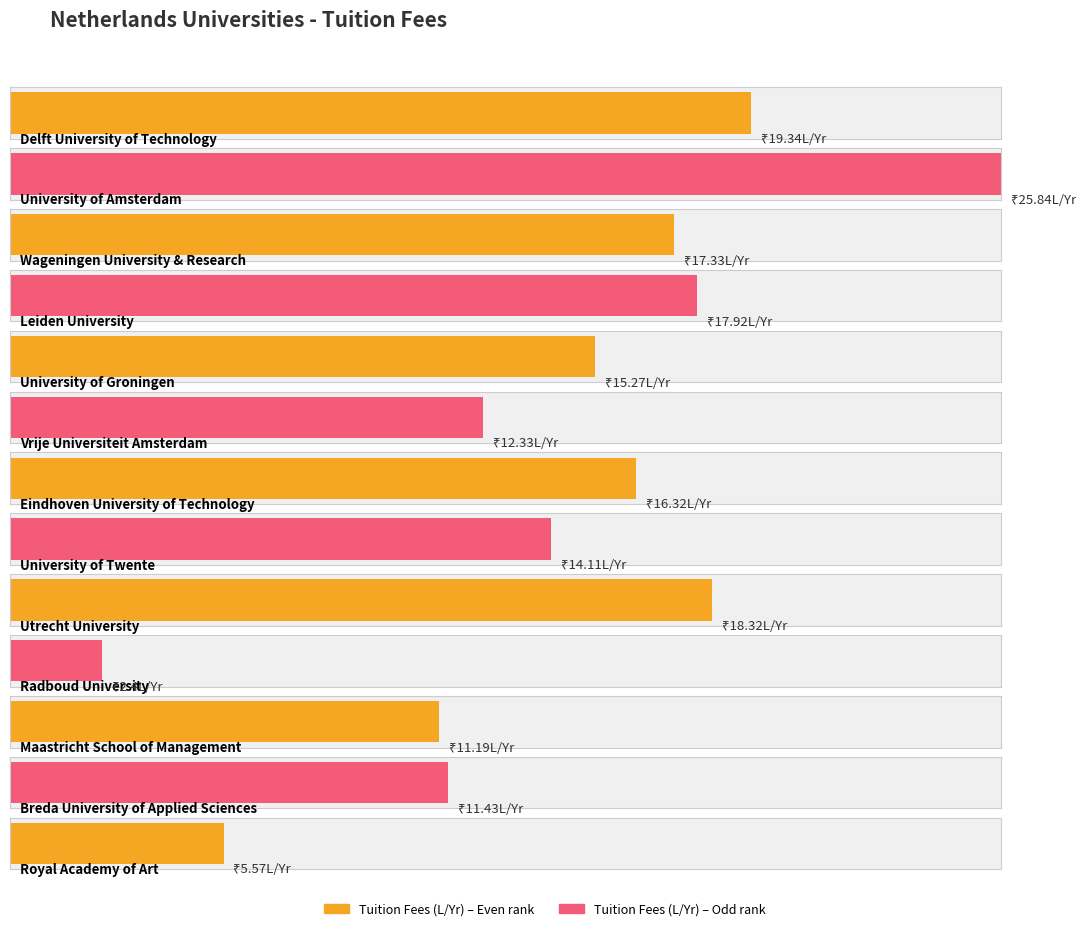

What is the average value?

14.4